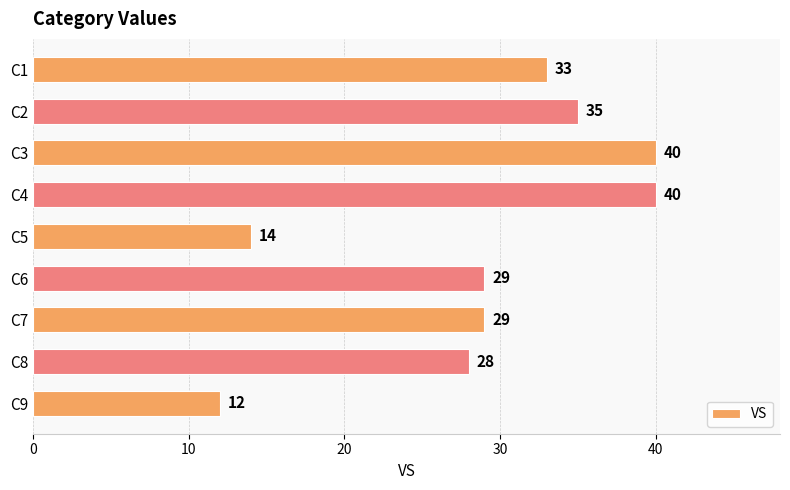

Does the chart contain any negative values?

No